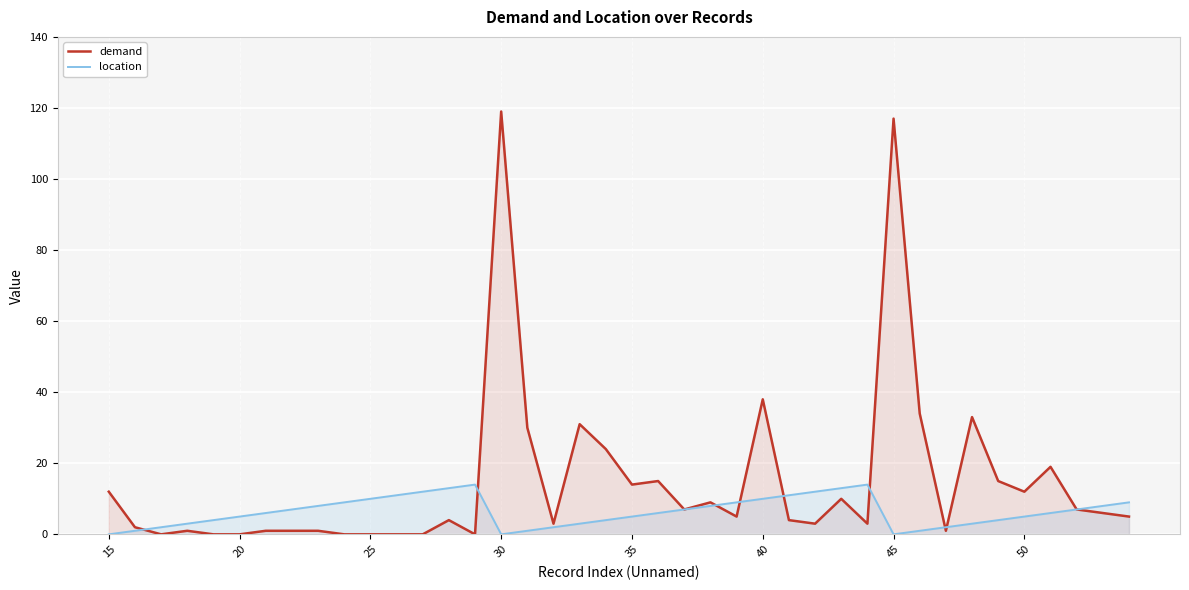

Where is demand nearest to the value 59?

40